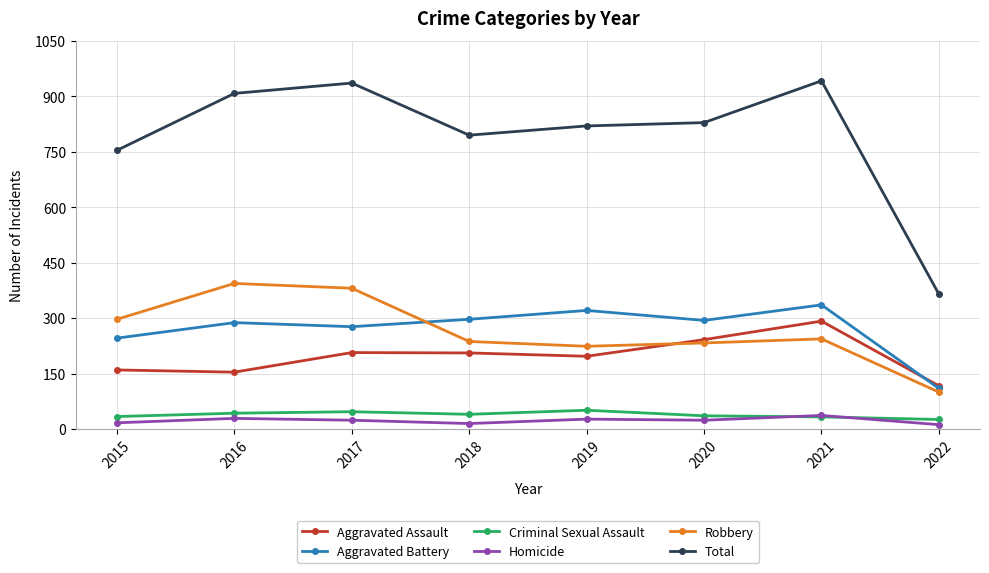

The value of Robbery at 2015 is 297. True or false?

True